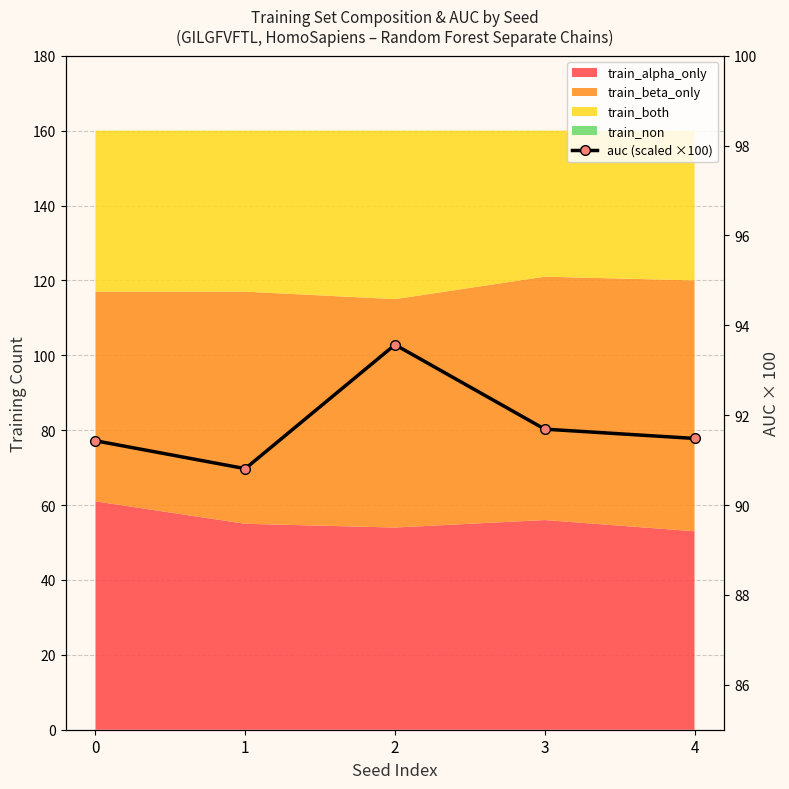

Rank the categories by value from lowest to highest.

1, 0, 4, 3, 2